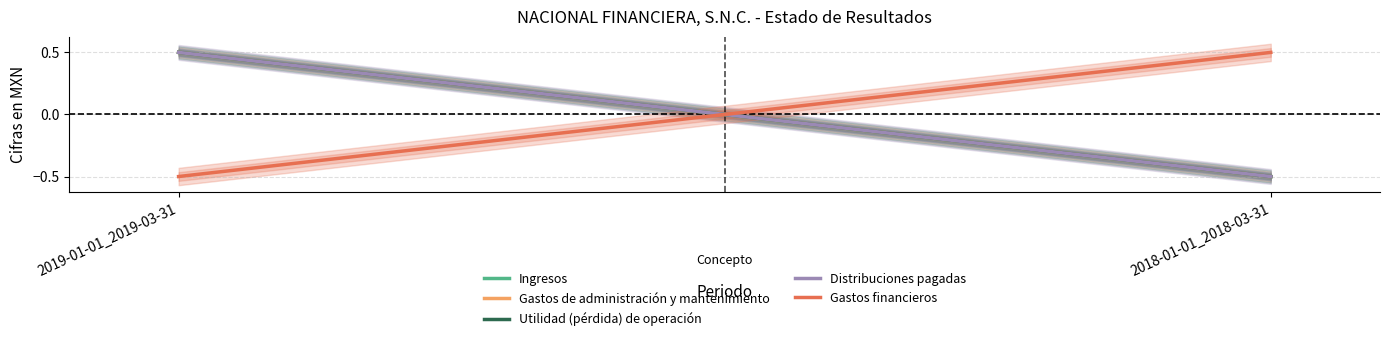

What is the highest value of the Distribuciones pagadas series?

0.5